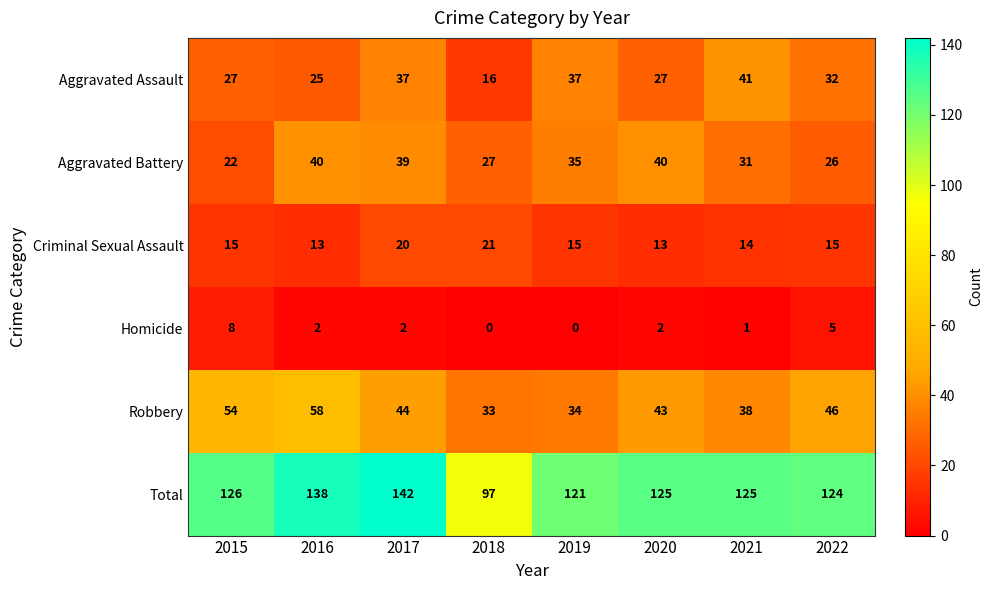

Which series has the largest total across all categories?

Total